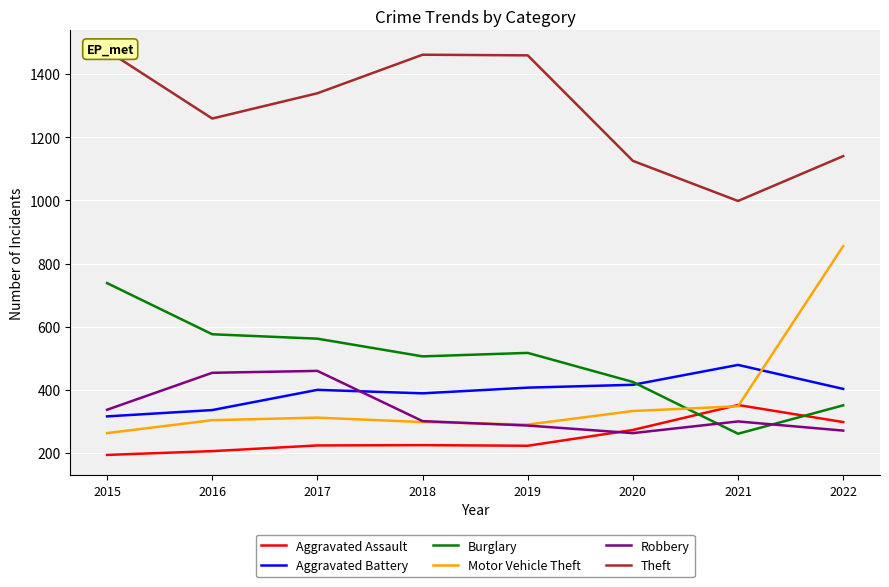

How many lines are shown in the chart?

6